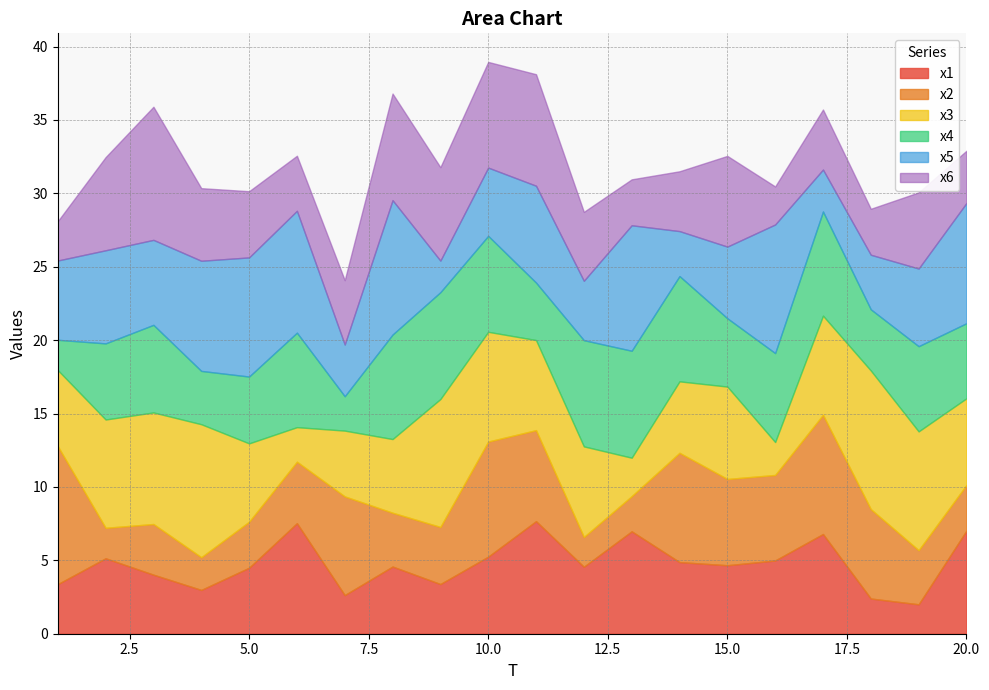

What are all the series names shown in the legend?

x1, x2, x3, x4, x5, x6